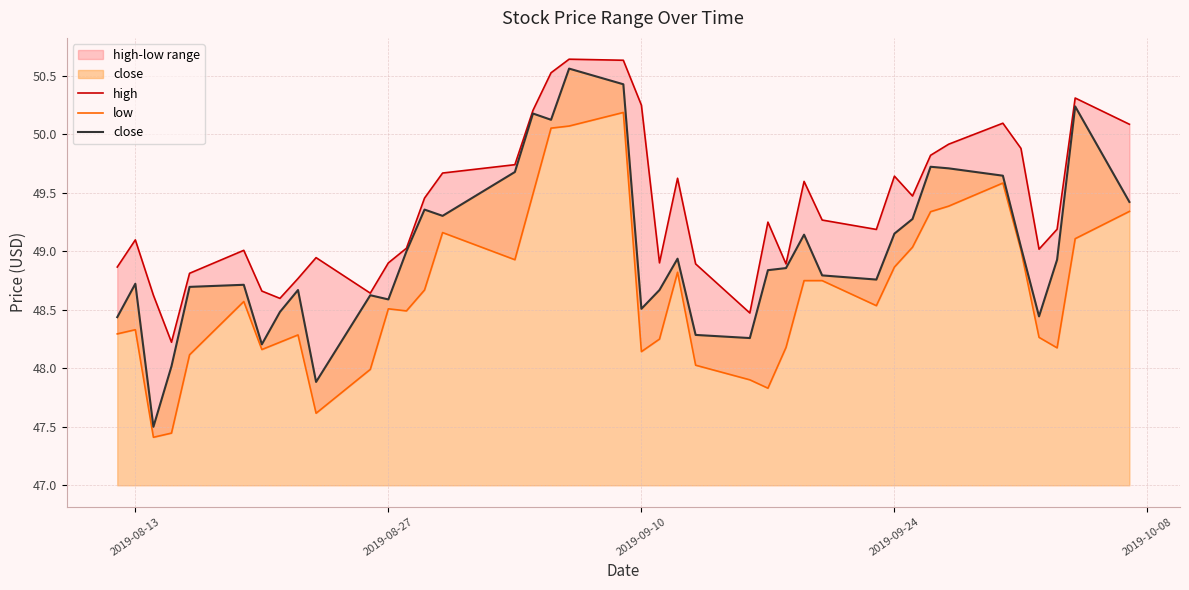

What is the highest value of the close series?

50.6